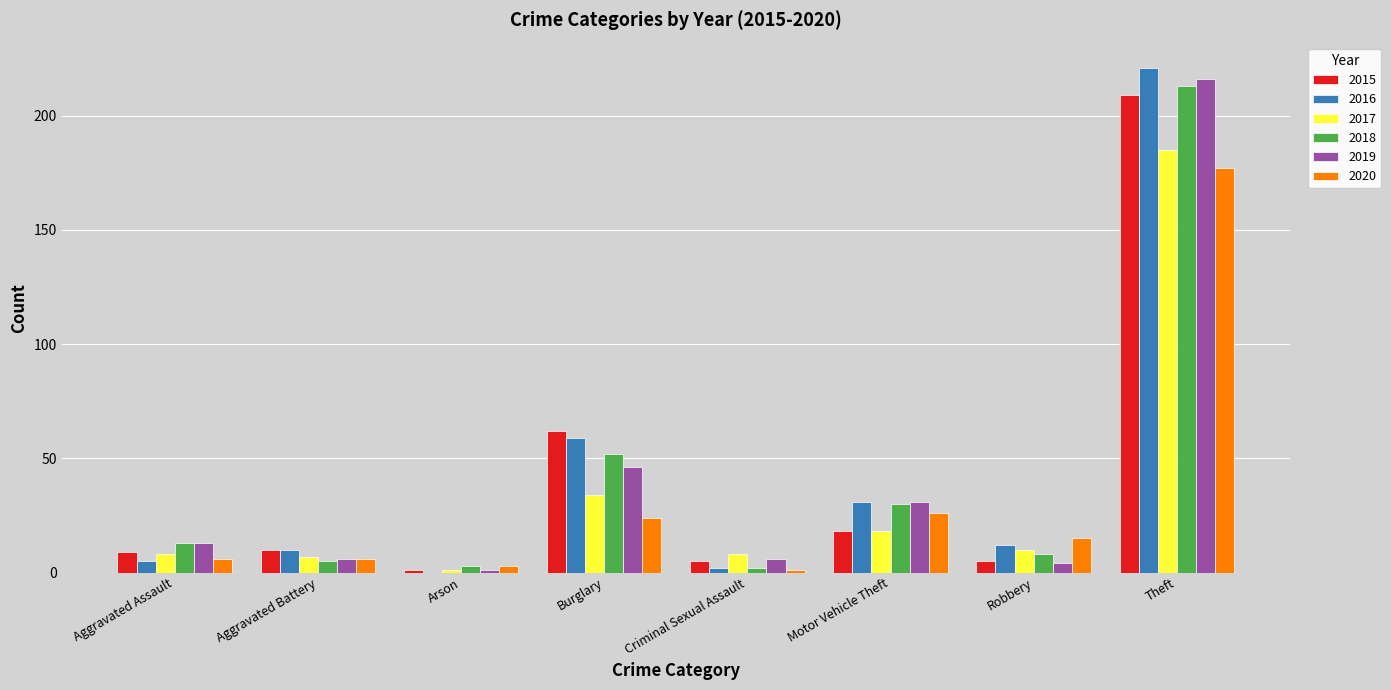

Reading left to right, extract all data points from this chart.

2015: 9	10	1	62	5	18	5	209
2016: 5	10	0	59	2	31	12	221
2017: 8	7	1	34	8	18	10	185
2018: 13	5	3	52	2	30	8	213
2019: 13	6	1	46	6	31	4	216
2020: 6	6	3	24	1	26	15	177